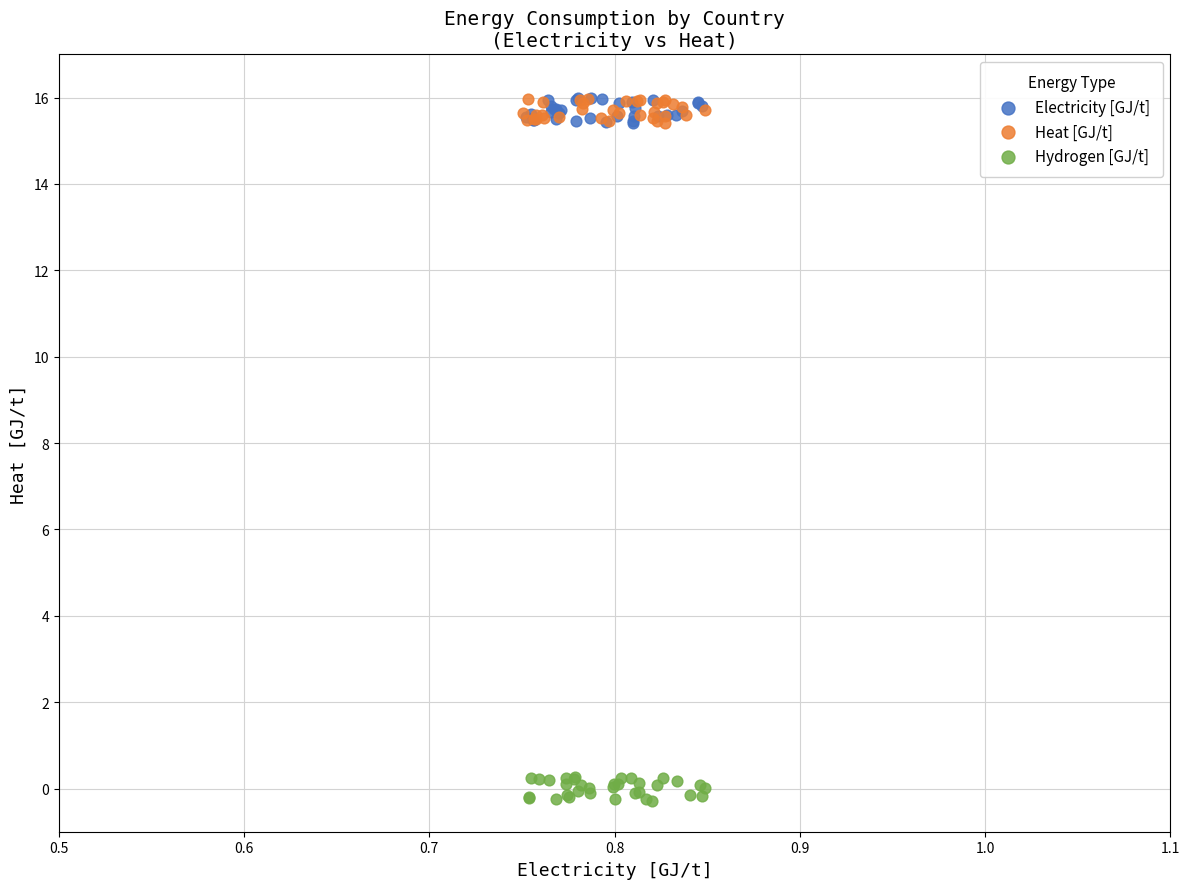

Which series reaches the minimum Y coordinate?

Hydrogen [GJ/t]